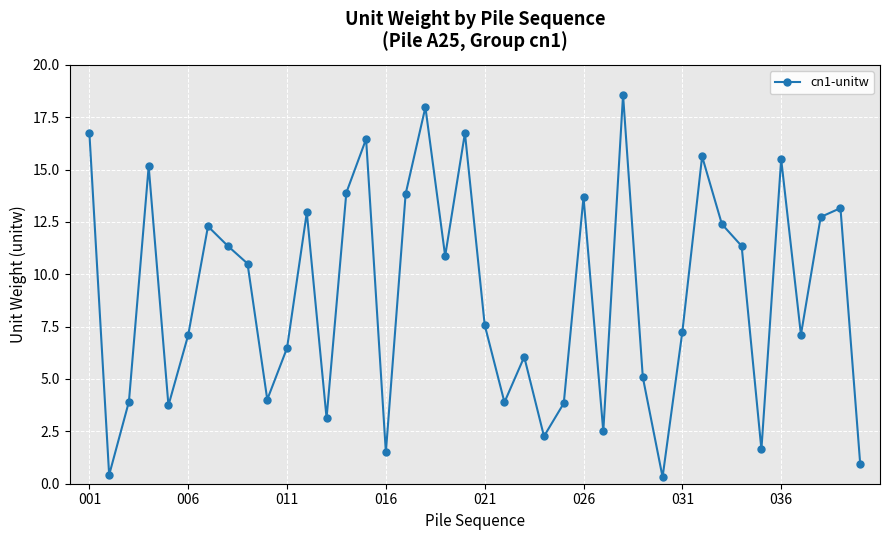

What is the difference between the second highest and minimum values?

17.7